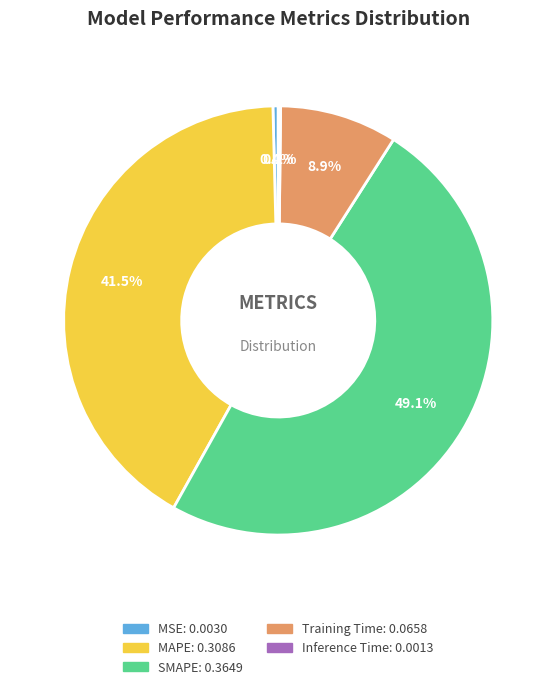

Which slice is the largest?

SMAPE